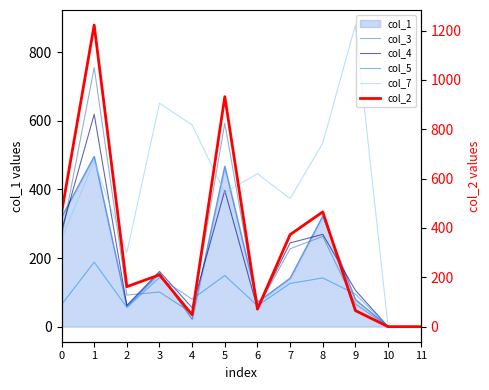

Is it true that col_4 equals 44 at 9?

False